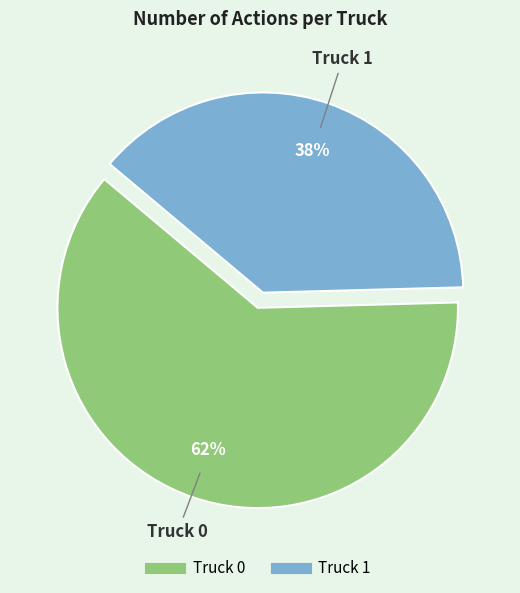

How many segments does this pie chart have?

2